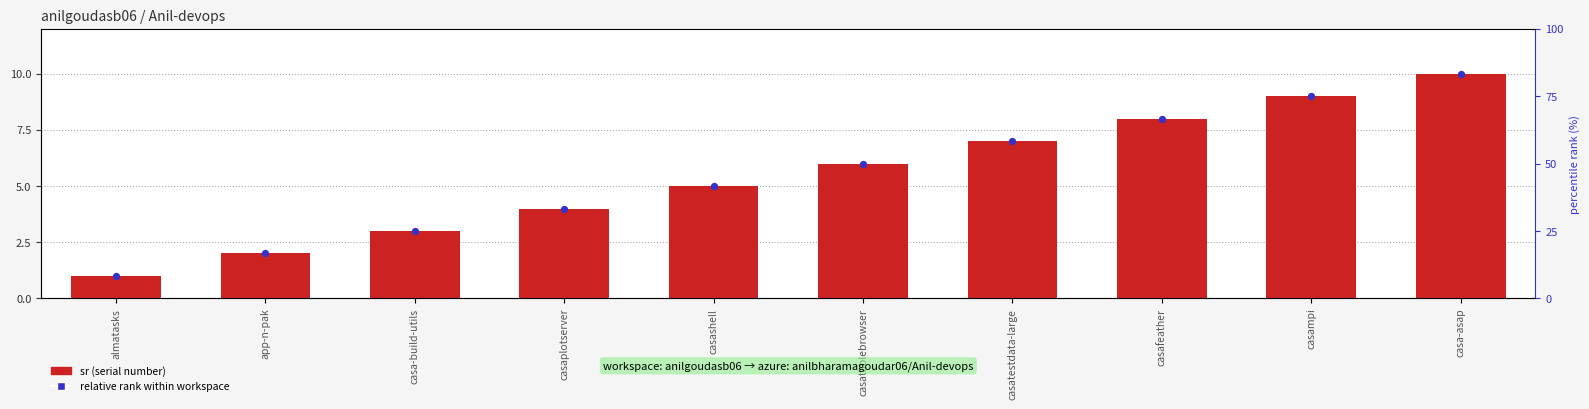

At how many categories does at least one series exceed 2?

8